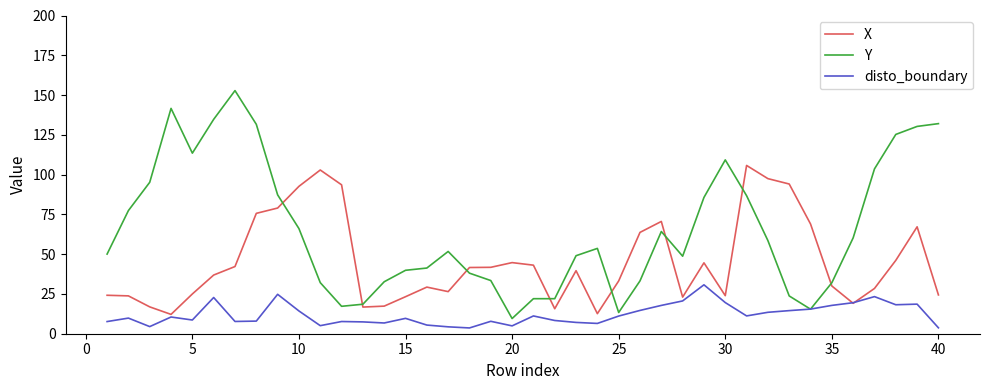

List the series in order of their peak value, highest first.

Y, X, disto_boundary